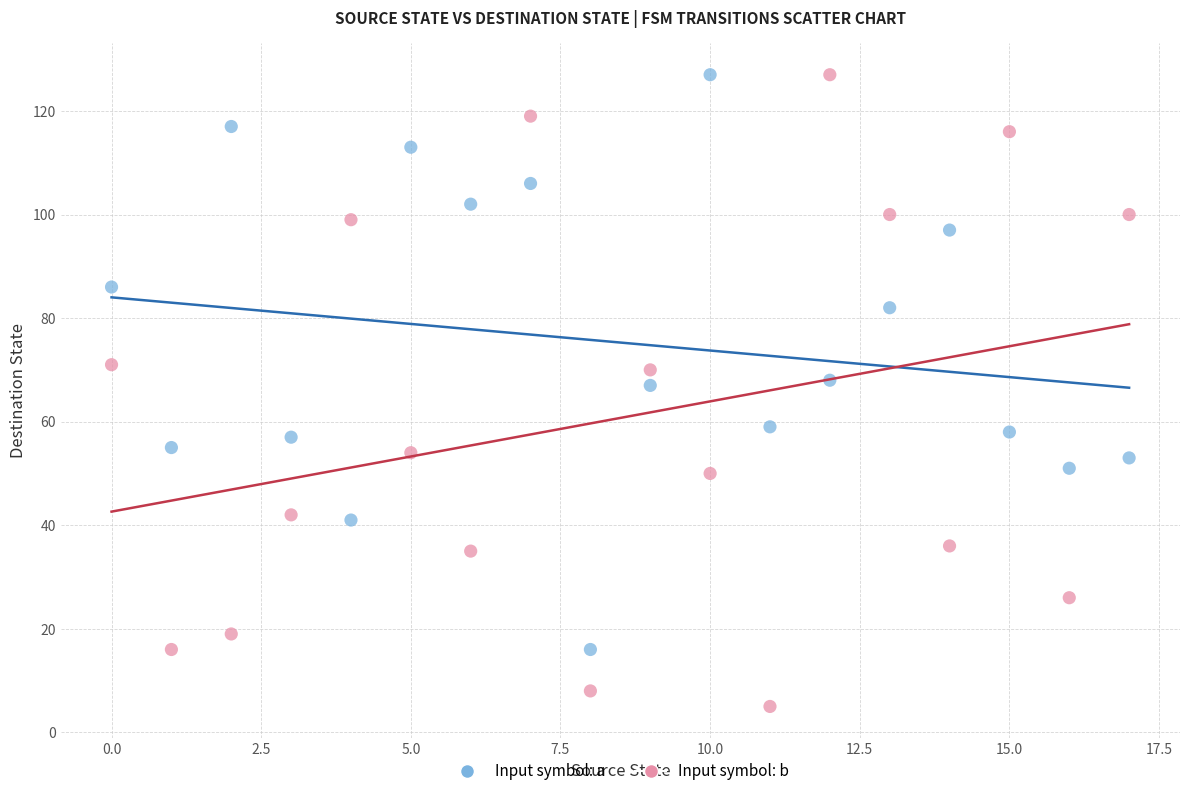

Across all data points, what is the range of Y values (max minus min)?

122